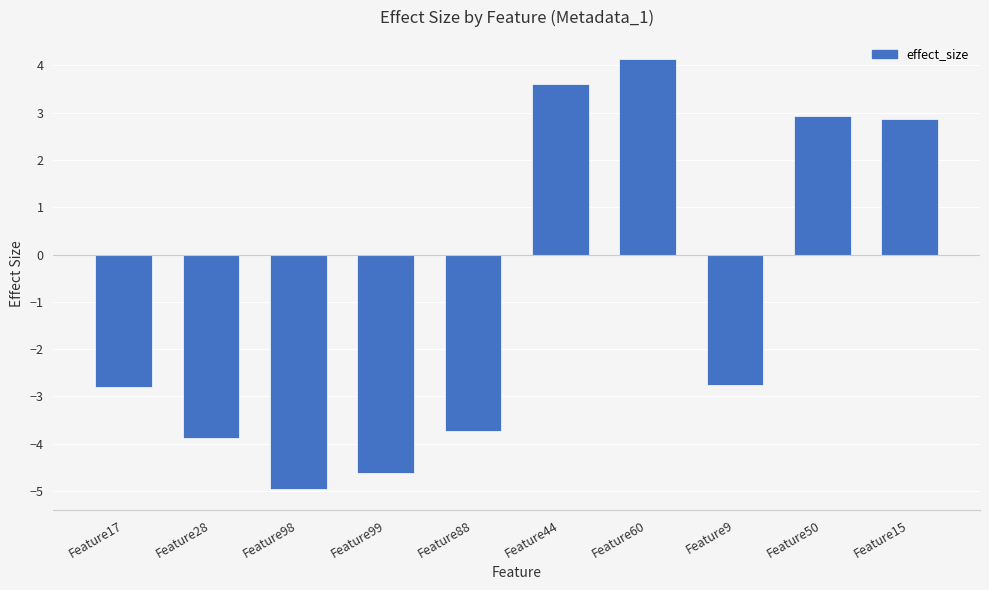

What is the label of the 1st bar from the left?

Feature17